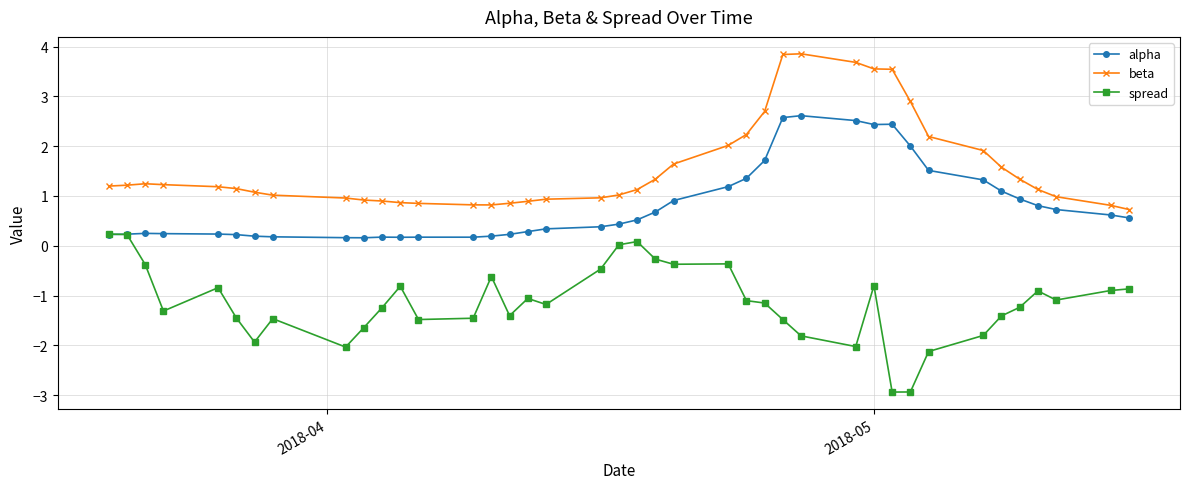

Rank the series by their average value, from lowest to highest.

spread, alpha, beta